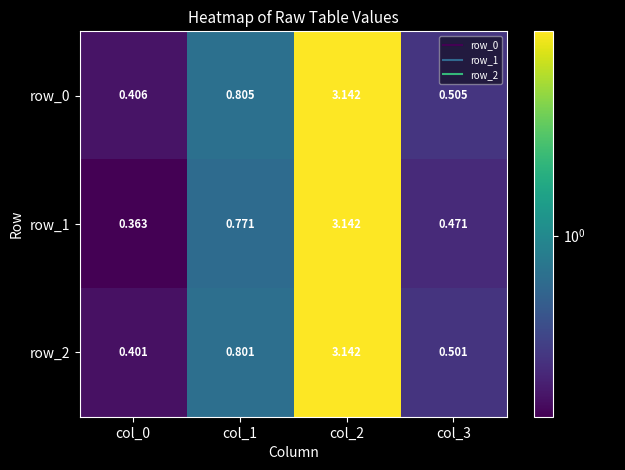

What is the average value of the row_1 series?

1.2